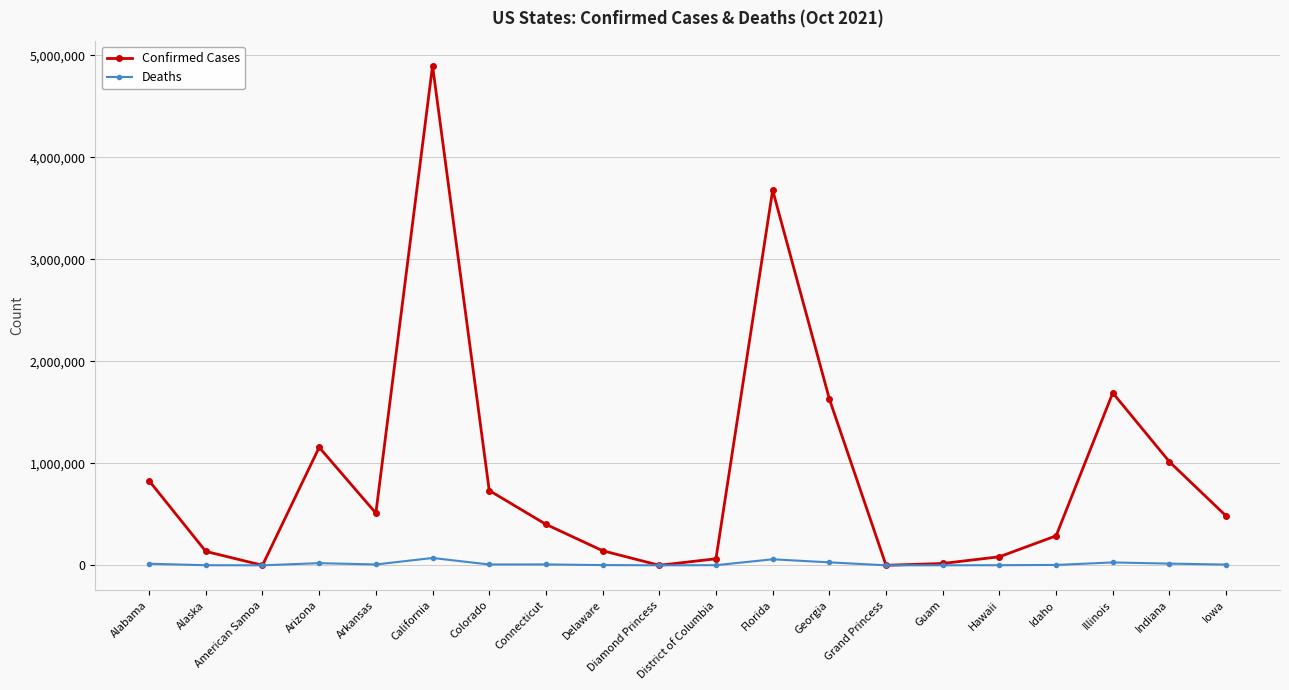

What is the minimum value for Confirmed Cases?

4